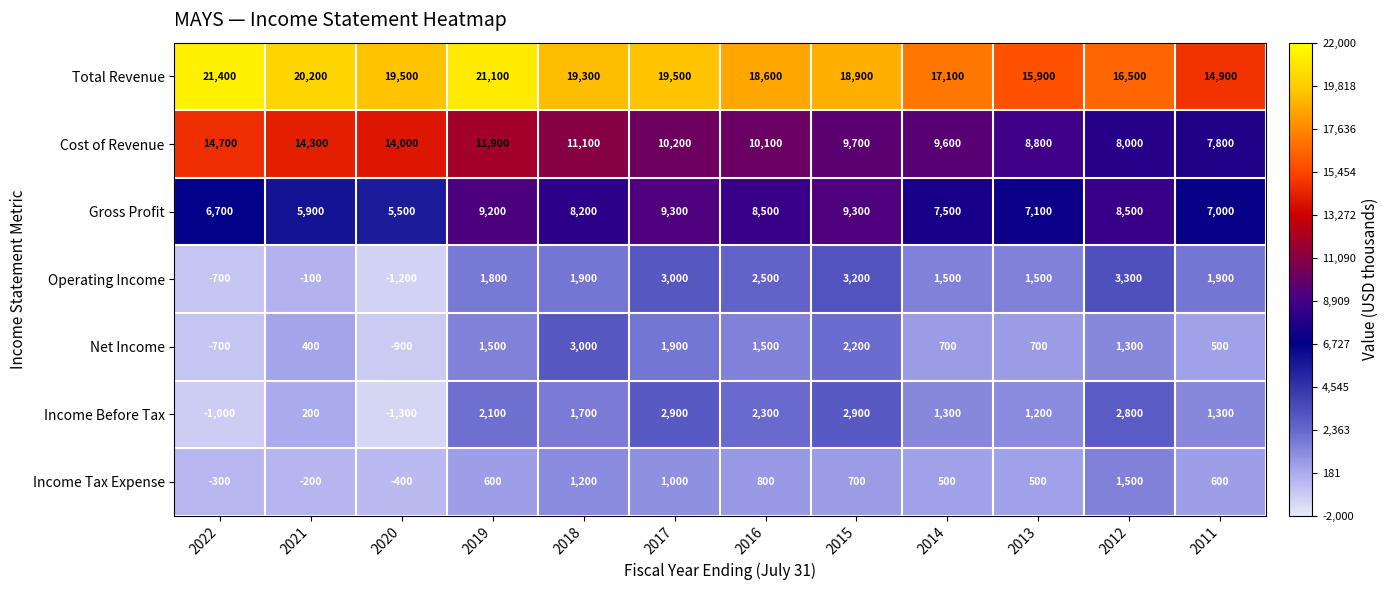

At how many categories does at least one series exceed 2645?

12